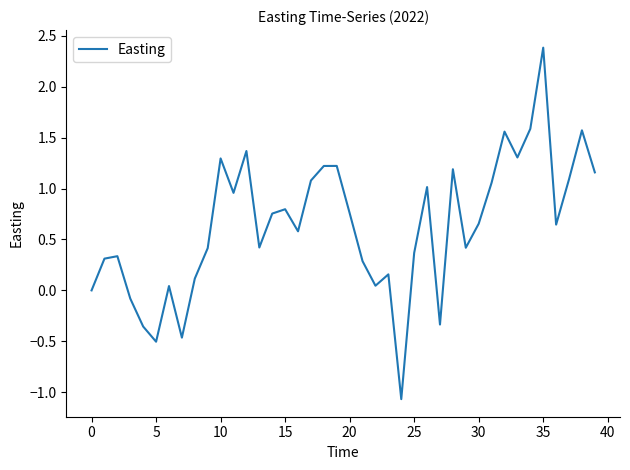

What is the maximum value shown in the chart?

2.4